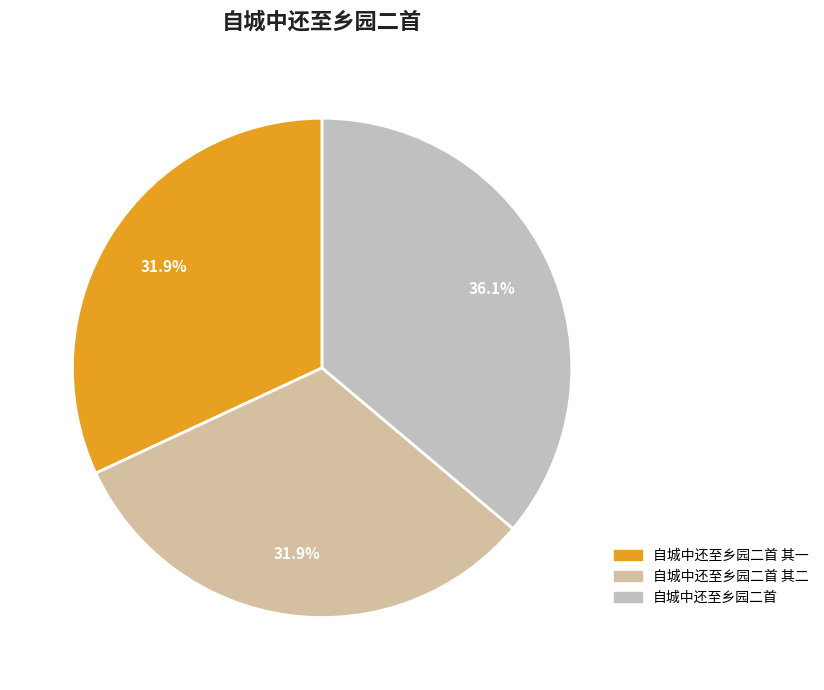

How much of the chart is everything except 自城中还至乡园二首 其二?

68.1%